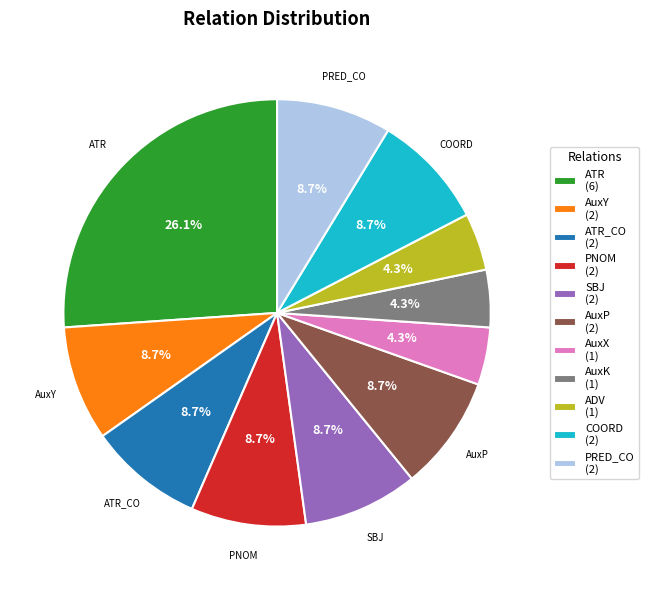

Does AuxX (1) represent more than half of the total?

No